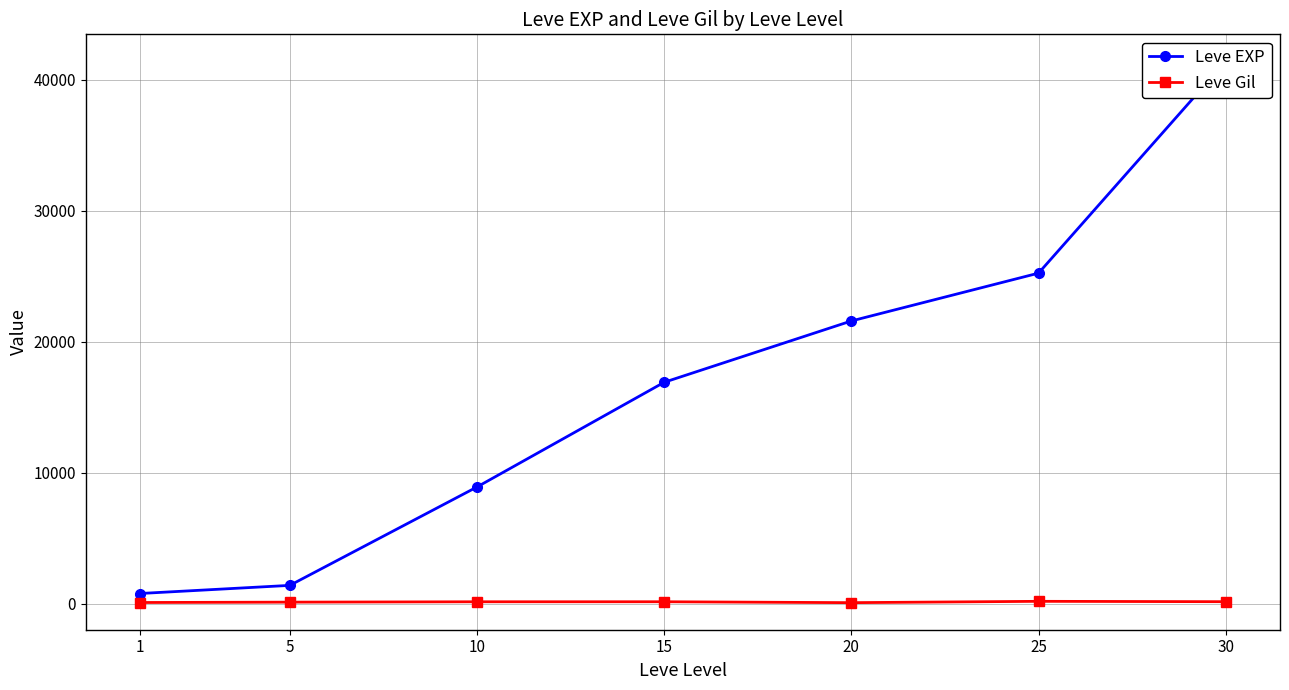

What is the spread (max minus min) of values at 10?

8762